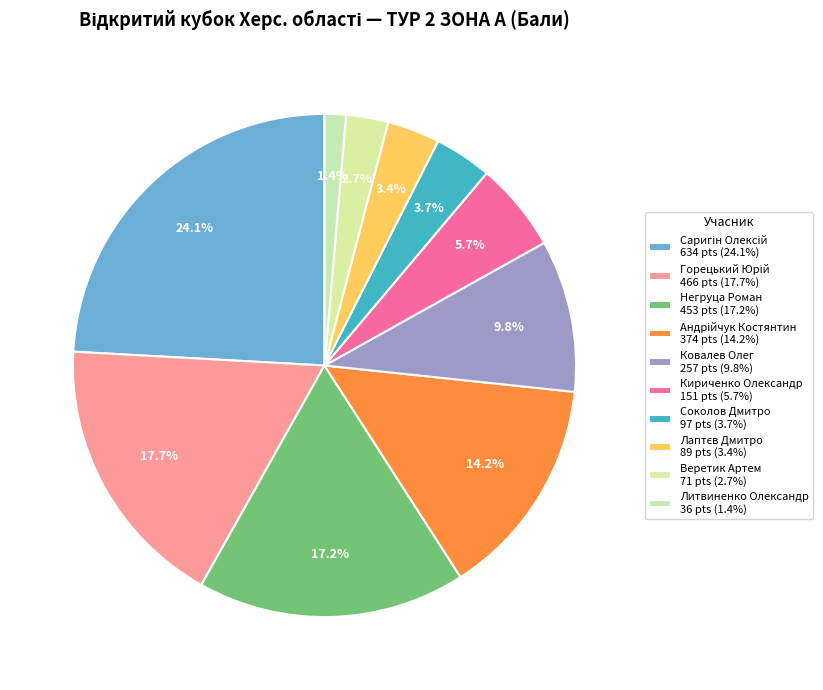

To the nearest percent, what is the difference between the largest and smallest slice percentages?

23%